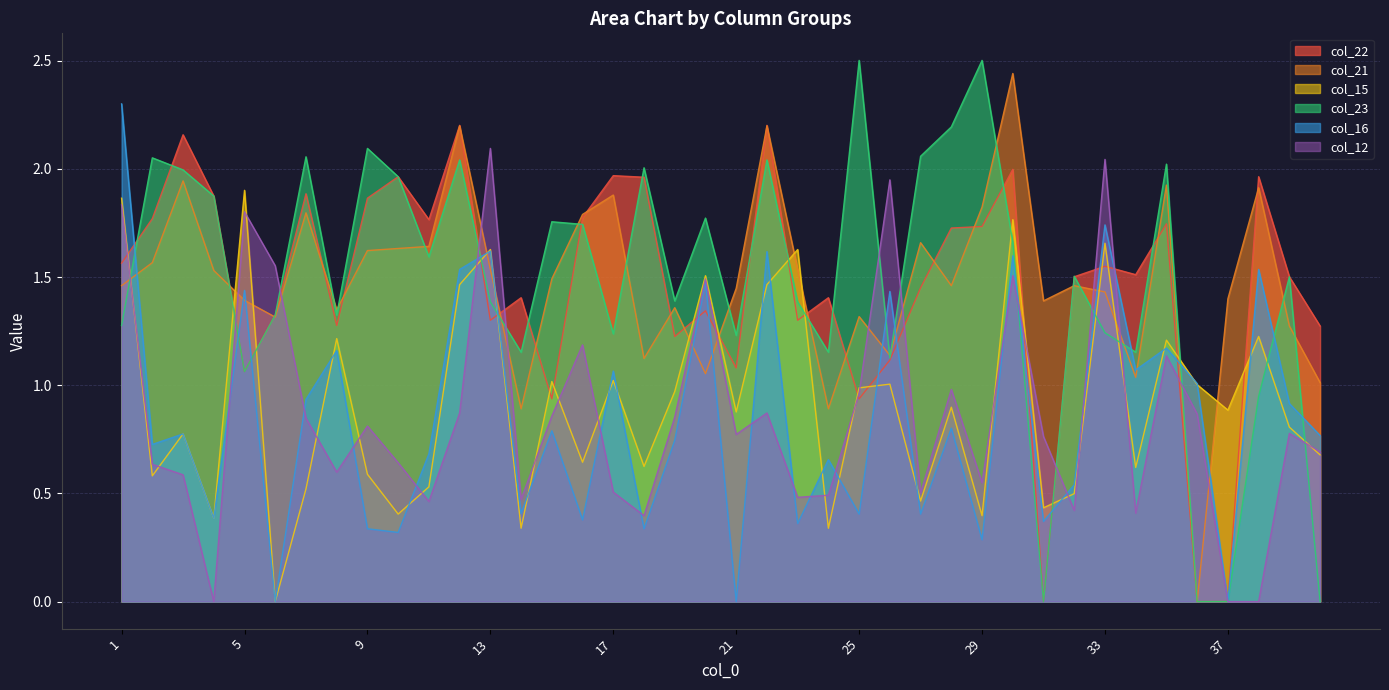

What is the total value across all series at 27?

6.5